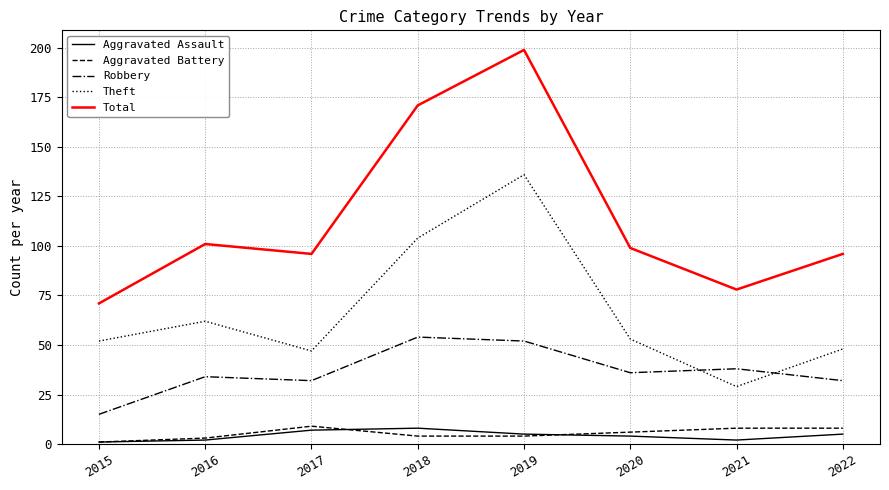

At how many categories does at least one series exceed 8?

8